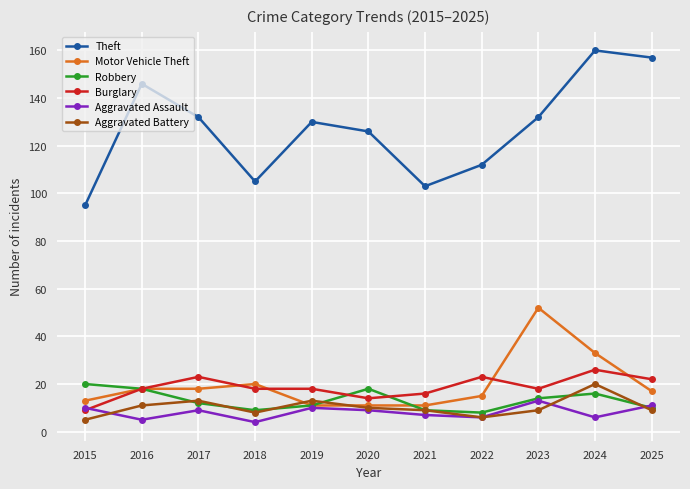

Which series has the largest range (max minus min)?

Theft